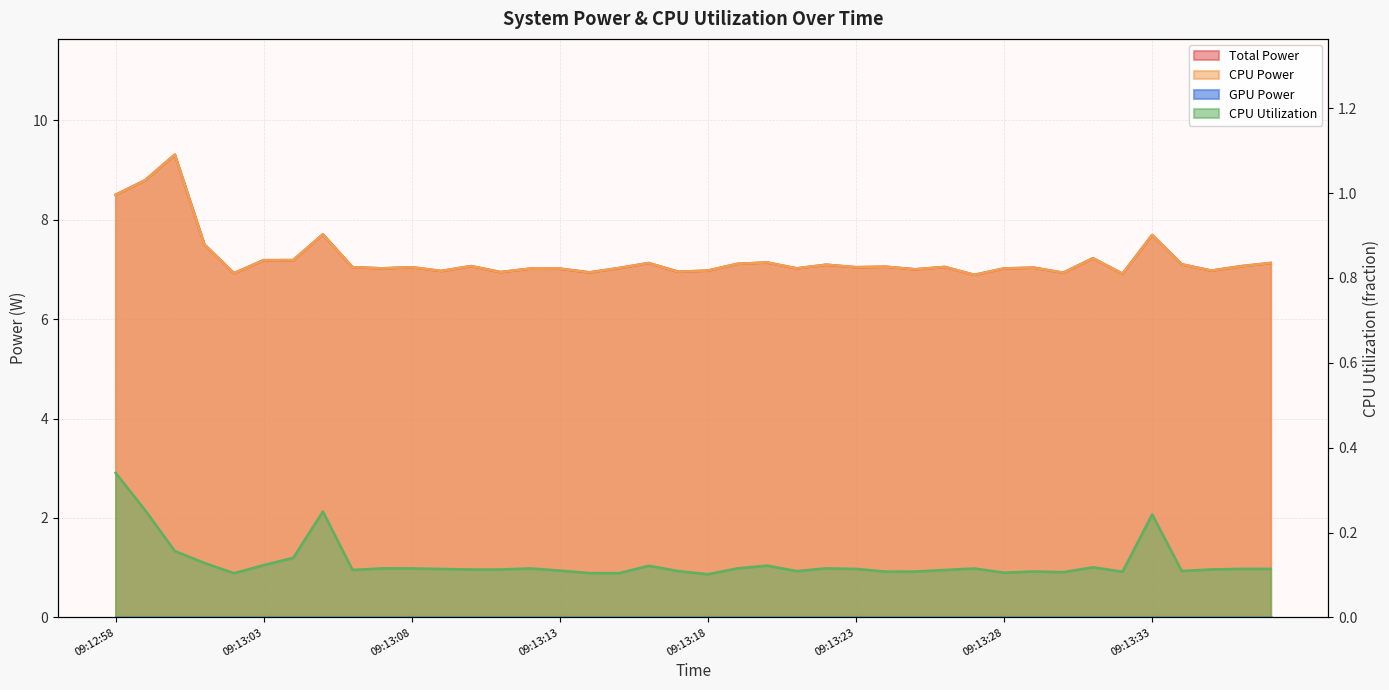

At which label is Total Power closest to 8?

09:13:05